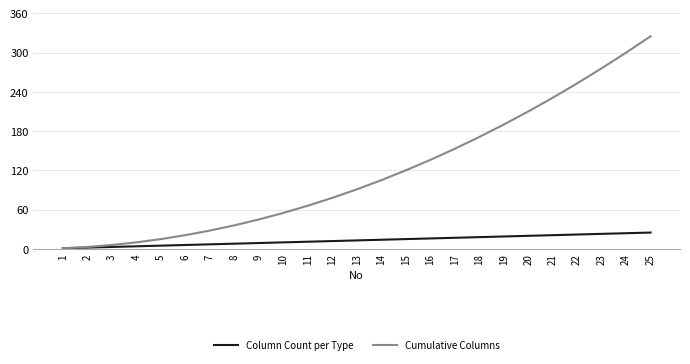

Is this an area chart (filled region under the line)?

No